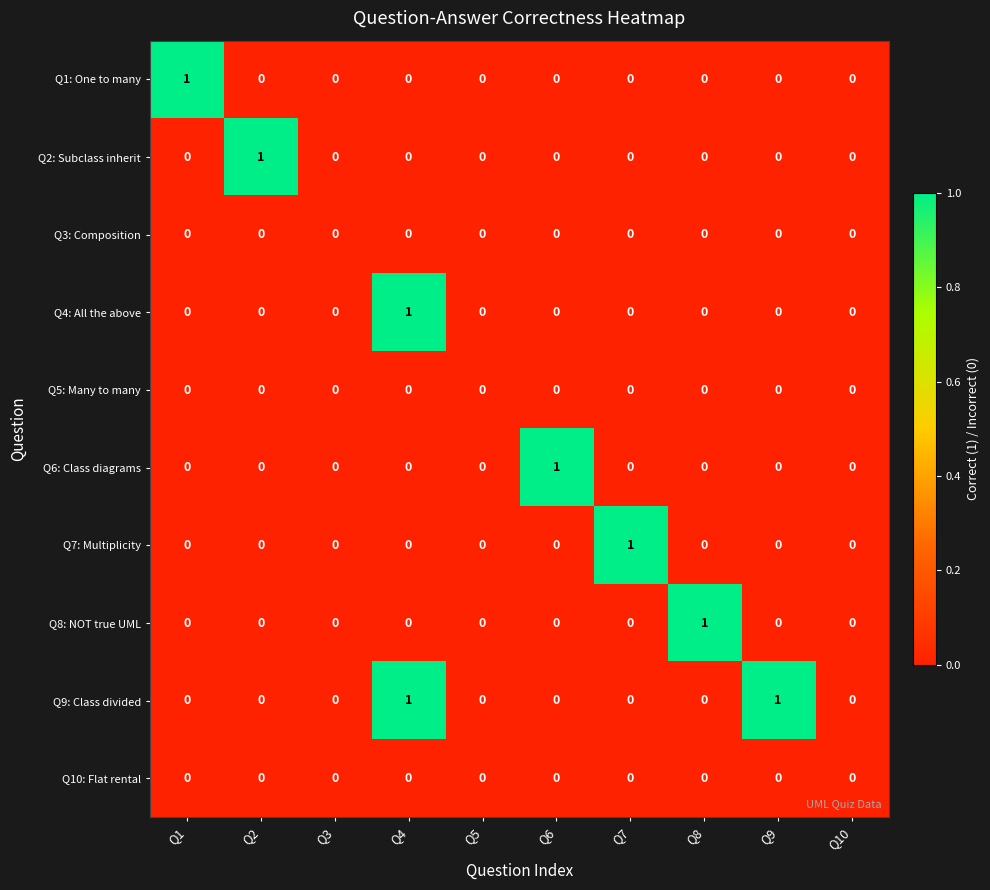

The Q4: All the above series shows 1 at Q7. True or false?

False